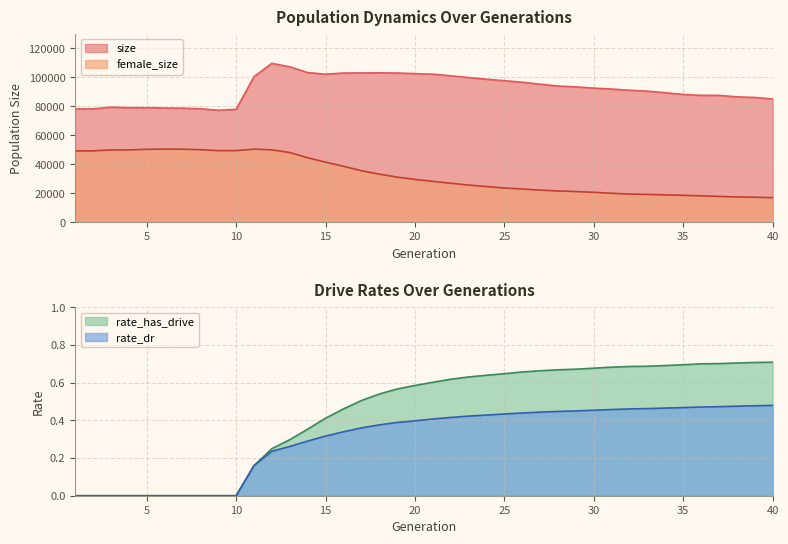

True or false: rate_dr and rate_has_drive cross at least once.

False